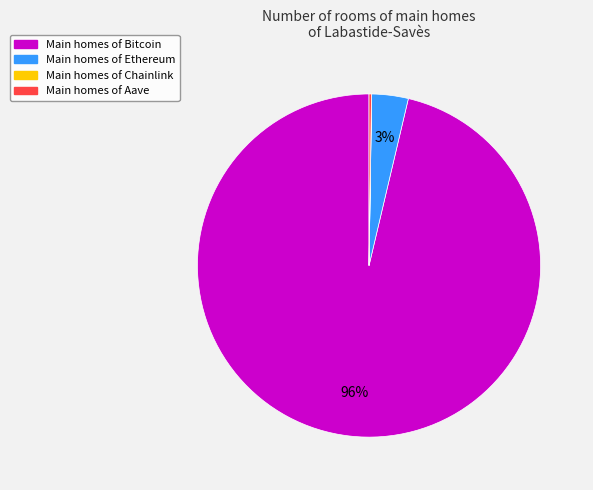

Does any single category account for the majority?

Yes